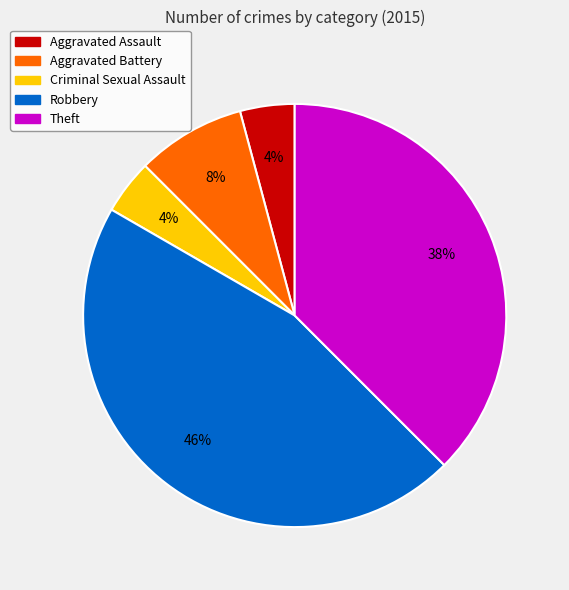

To the nearest percent, what percentage of the pie is Aggravated Battery?

8%